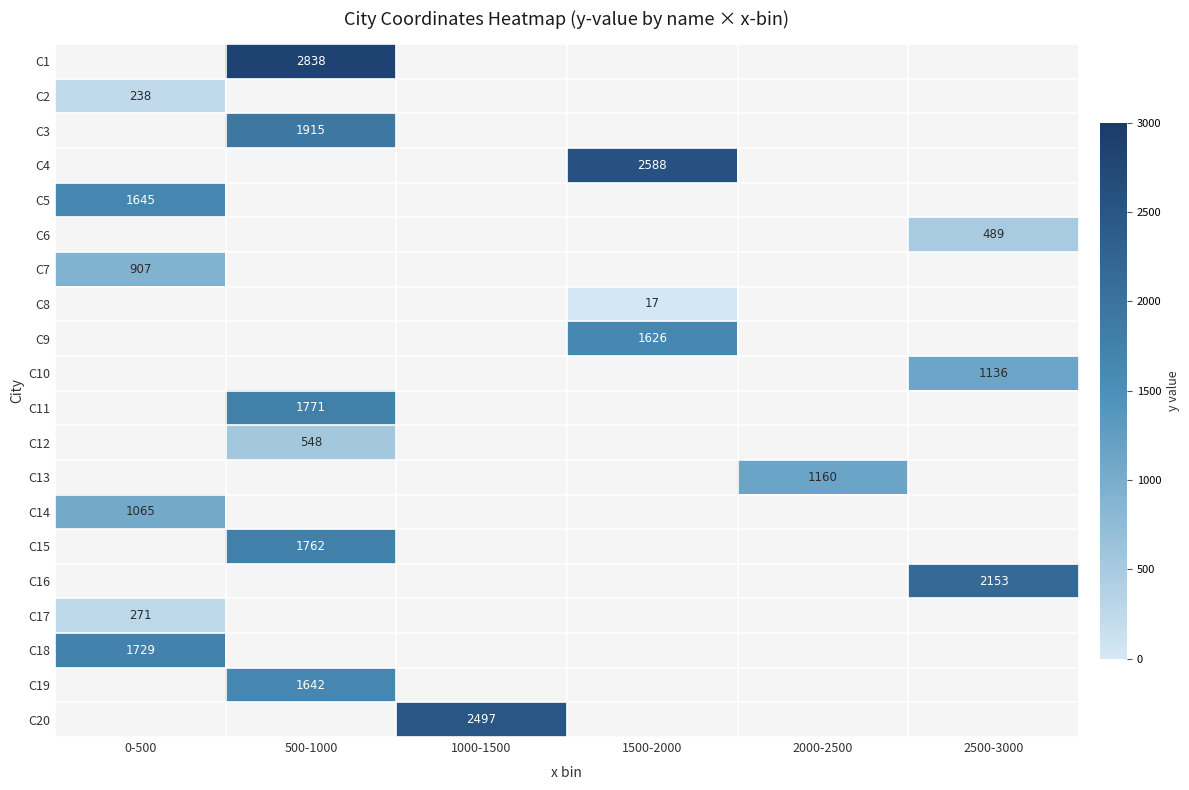

What is the greatest value displayed?

2838.0